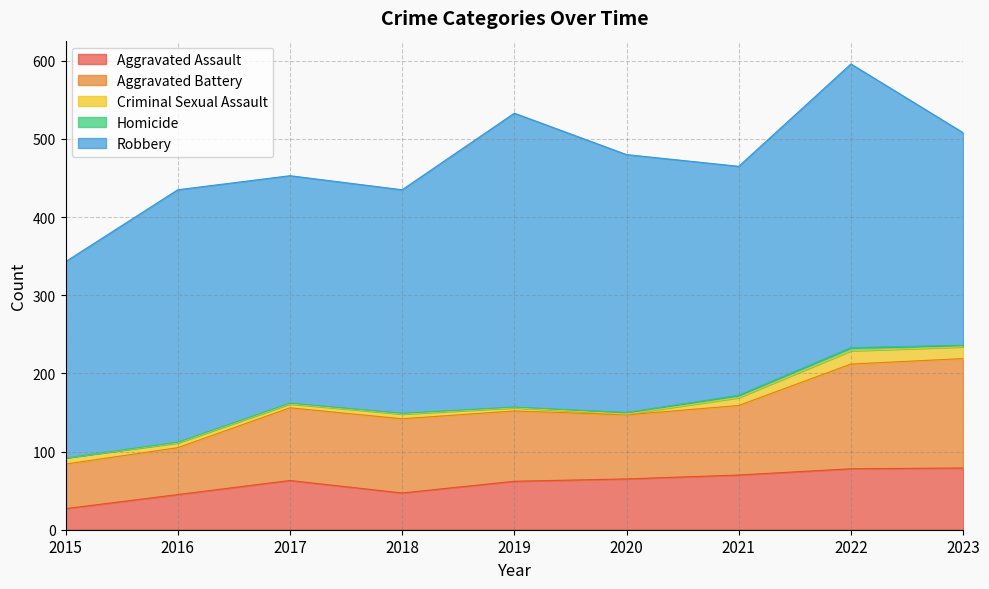

Reading right to left, list all the values displayed in this chart.

Aggravated Assault: 79	78	70	65	62	47	63	45	27
Aggravated Battery: 140	134	89	82	90	95	93	60	57
Criminal Sexual Assault: 15	17	10	1	4	6	5	6	8
Homicide: 2	4	3	2	1	1	1	1	0
Robbery: 272	363	293	330	376	286	291	323	251